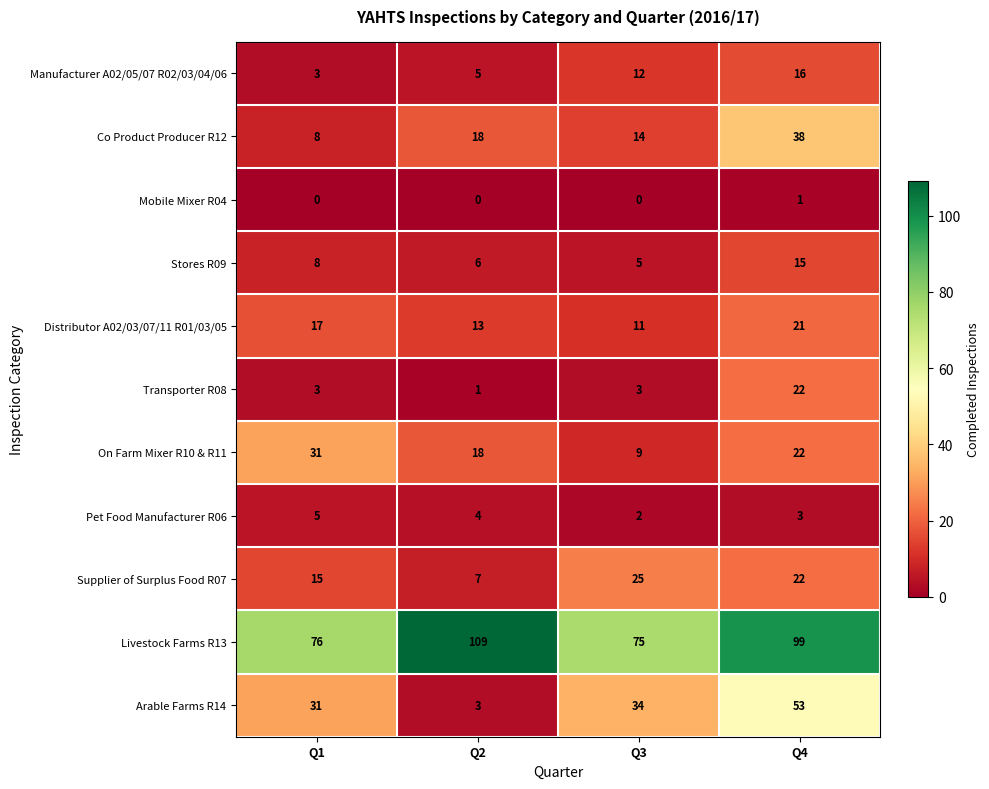

At how many categories does at least one series exceed 19?

4